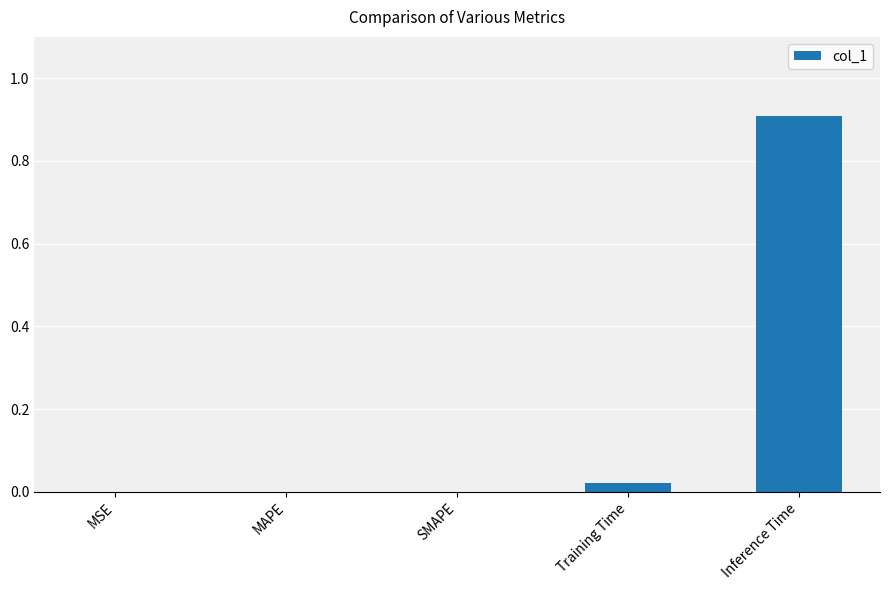

What is the maximum value shown in the chart?

0.9